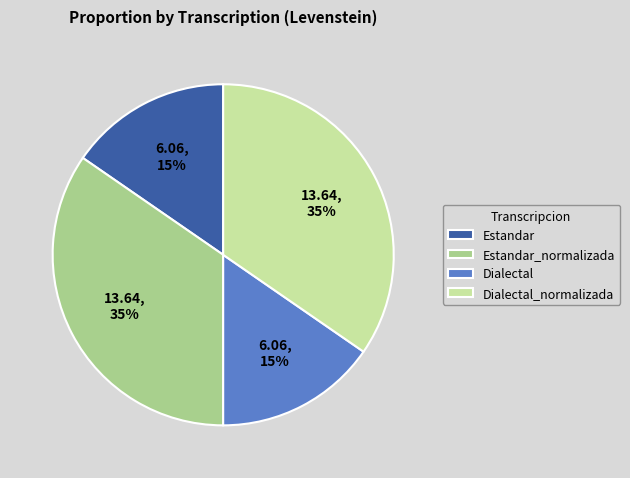

To the nearest percent, what portion does Dialectal represent?

15%